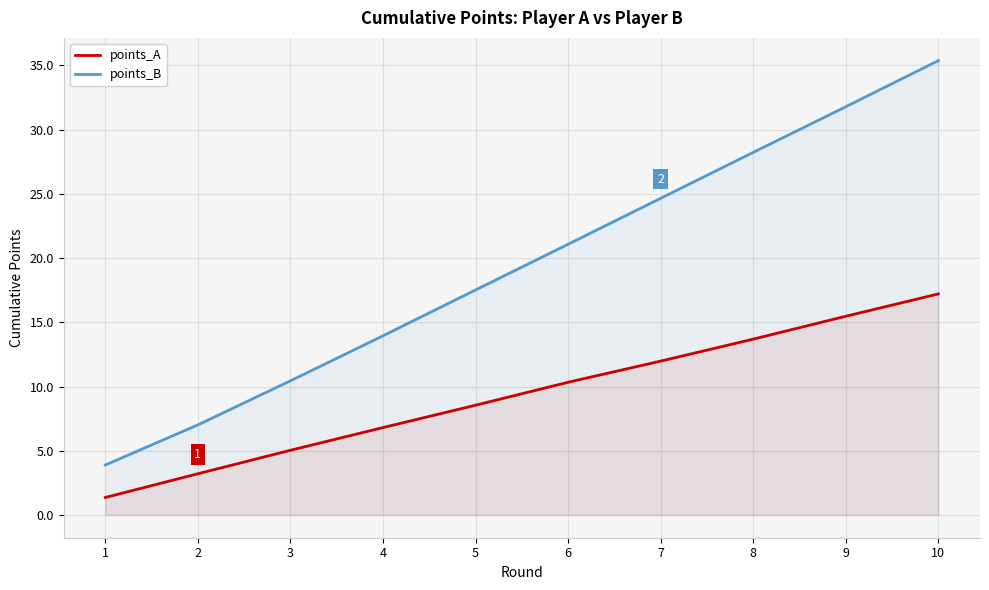

Rank the categories by points_B value from highest to lowest.

10, 9, 8, 7, 6, 5, 4, 3, 2, 1